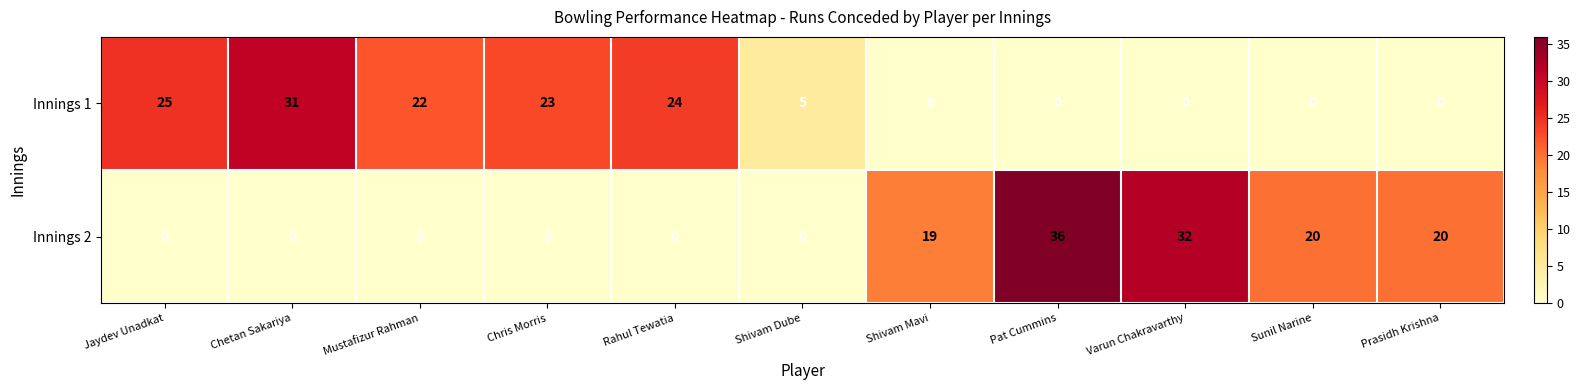

Which series changed the most between Pat Cummins and Varun Chakravarthy?

Innings 2